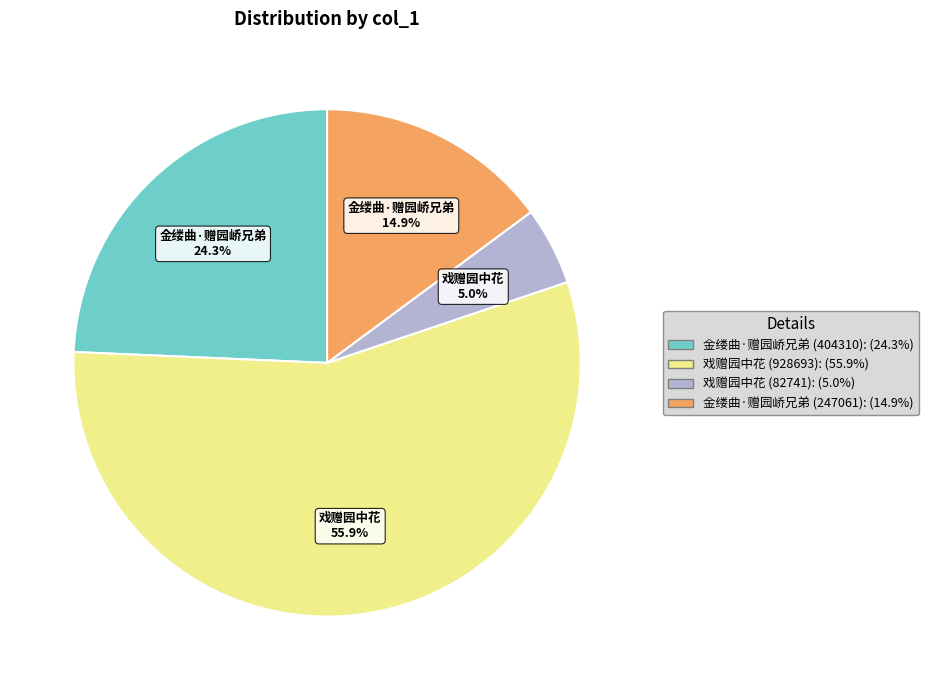

What is the ratio of the value at 戏赠园中花 (82741) to the value at 戏赠园中花 (928693)?

0.1